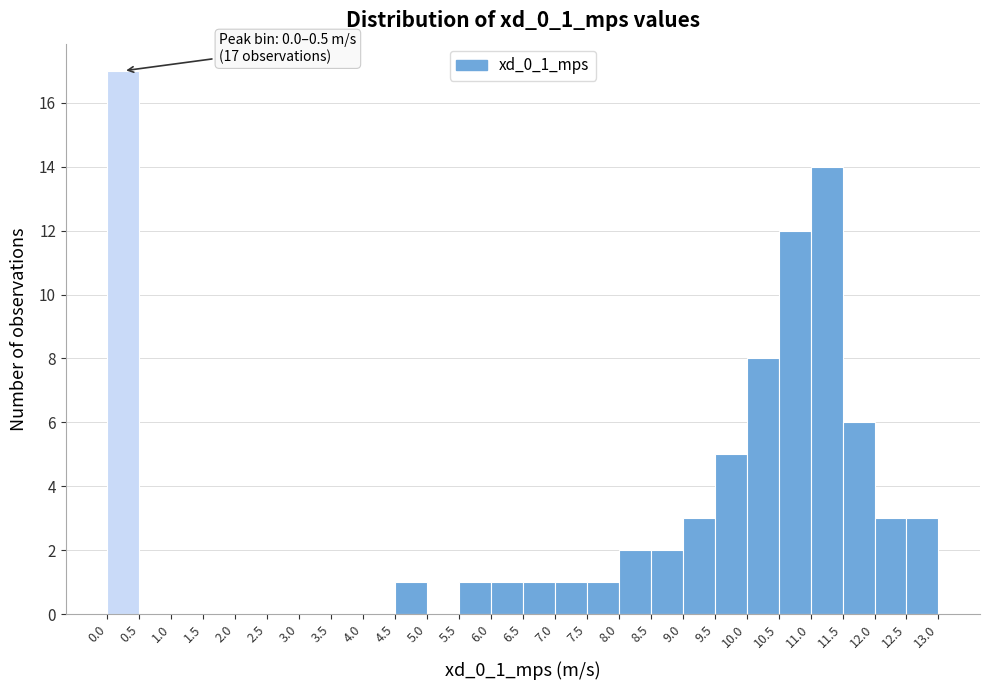

Which range on the x-axis has the tallest bar?

0.0 to 0.5